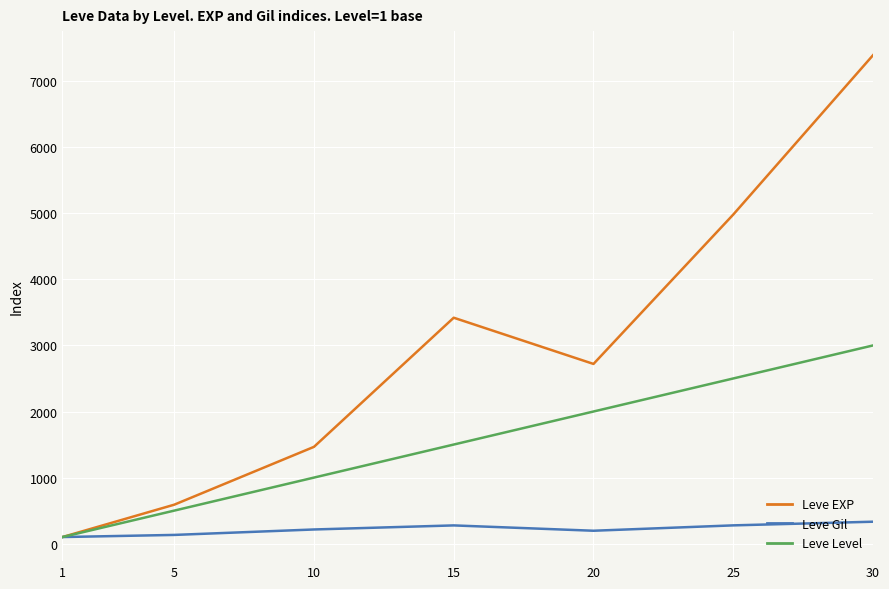

At which label does Leve Level reach its peak?

30